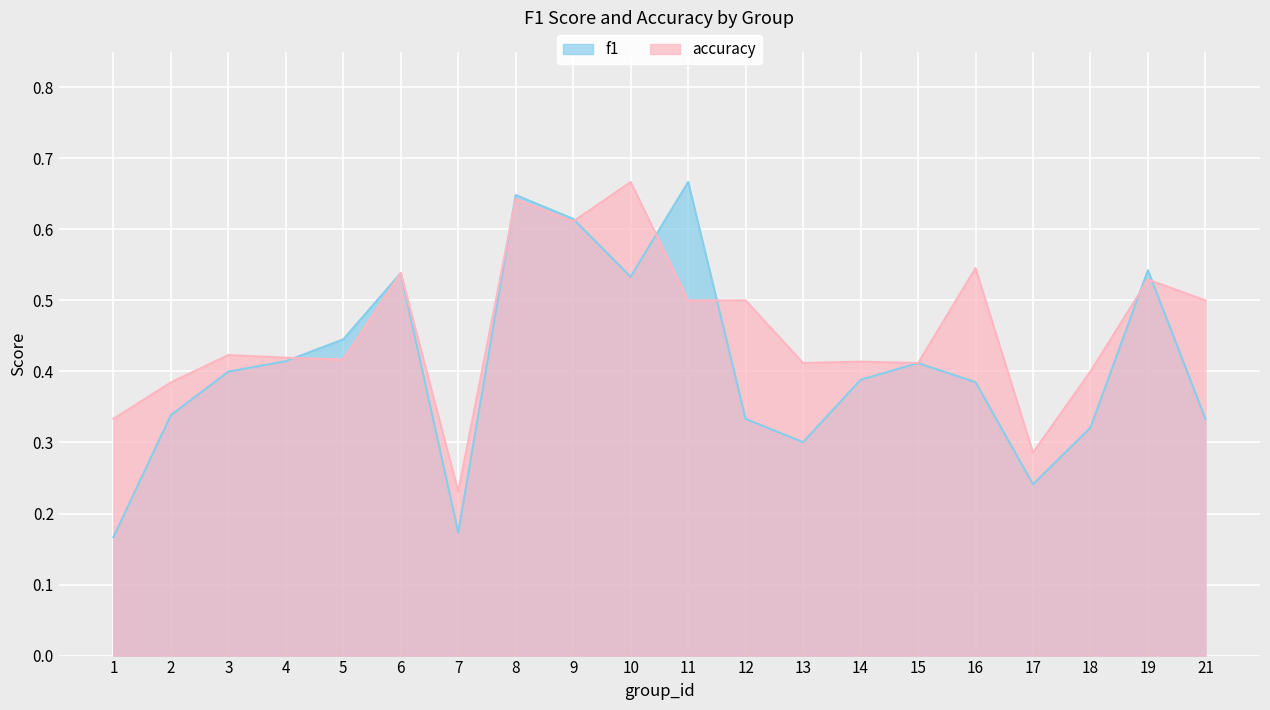

How many categories are shown in the chart?

20